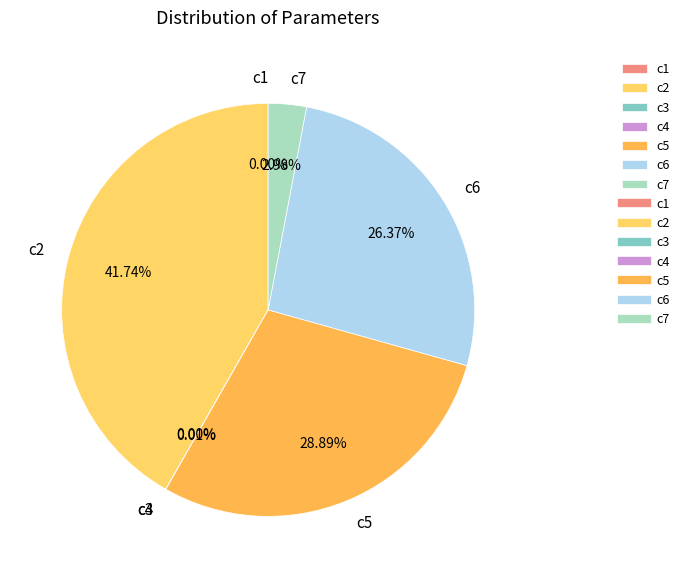

True or false: c6 accounts for 26% of the total.

True